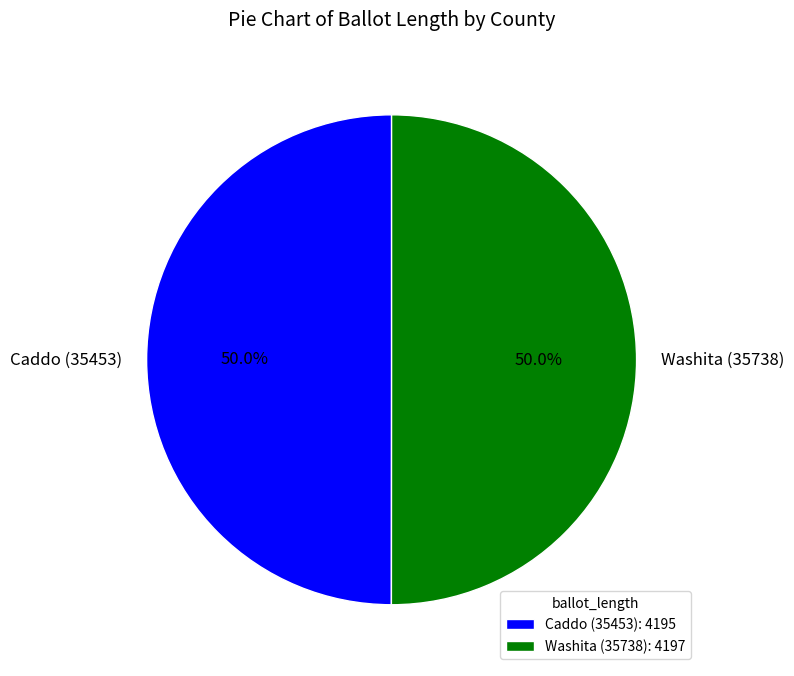

Combined, do Caddo (35453) and Washita (35738) account for over 50%?

Yes